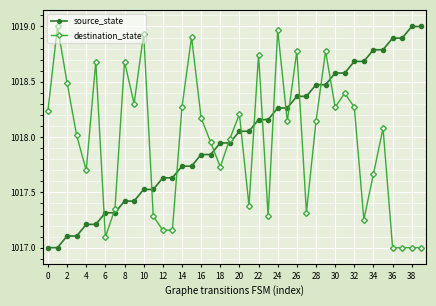

What is the difference between the second highest and minimum values in the source_state series?

2.0